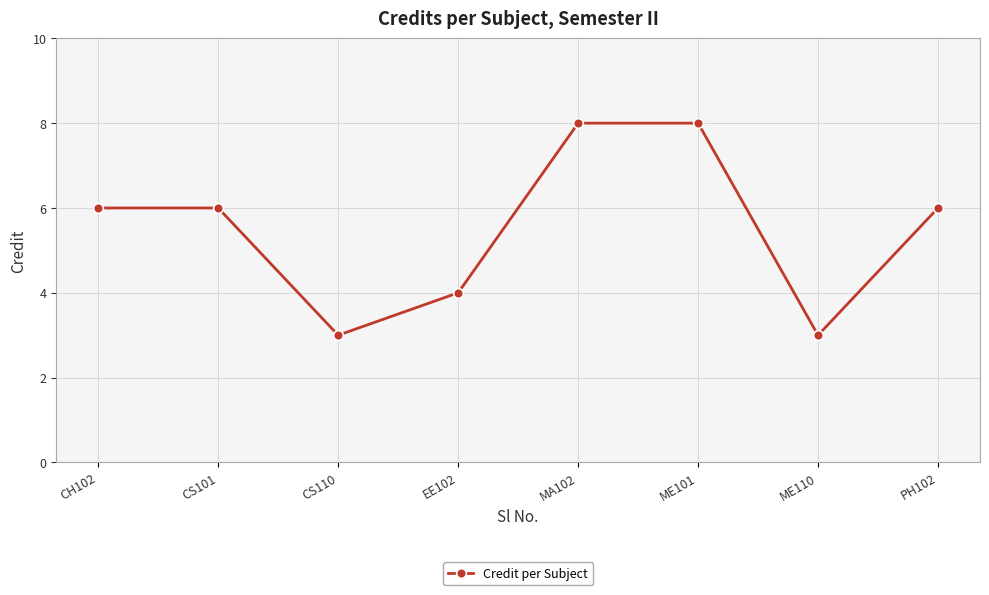

What is the minimum value shown in the chart?

3